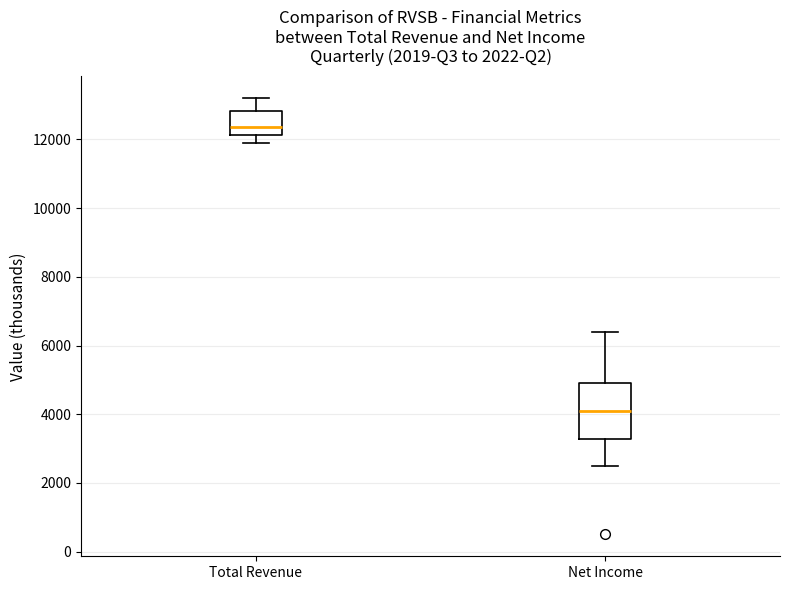

Reading left to right, transcribe this box plot: for each box, give where its median line is, the range the box spans, and where its two whiskers end, as read against the y-axis. The values are not printed on the chart, so give them approximately, as read against the axis.

Total Revenue: median 12400, box 12200 to 12800, whiskers 12000 to 13200
Net Income: median 4200, box 3200 to 5000, whiskers 2600 to 6400